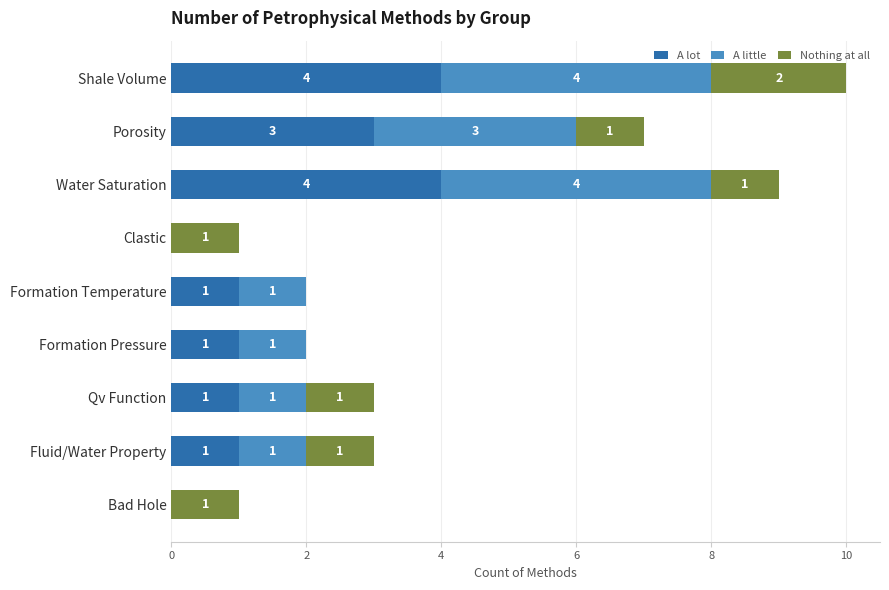

What is the highest value of the A lot series?

4